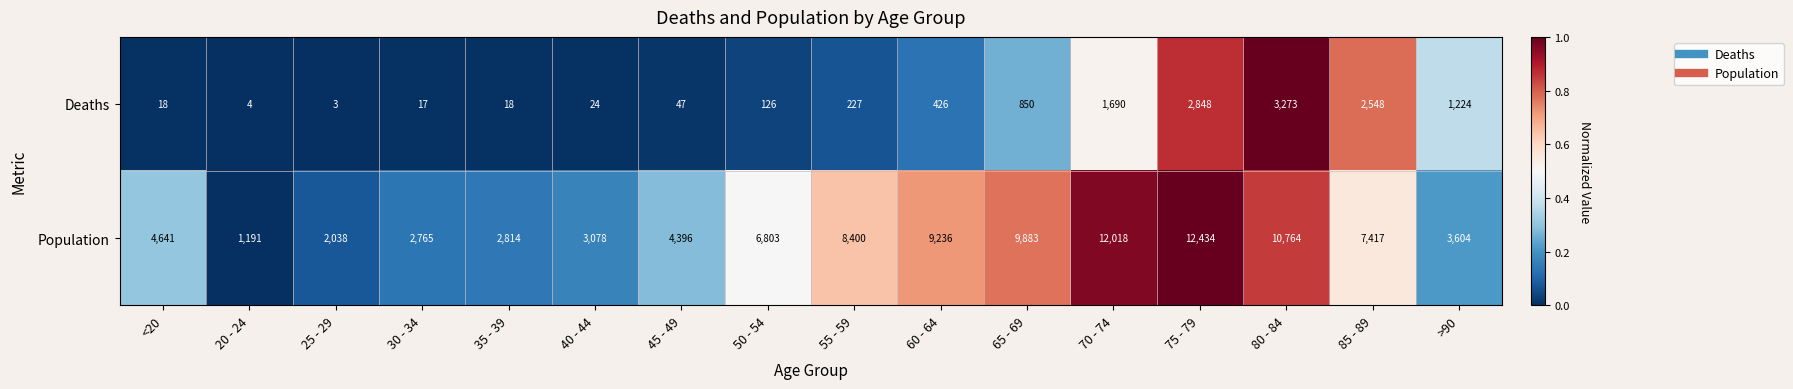

What is the sum of the Population values at 30 - 34 and 20 - 24?

3956